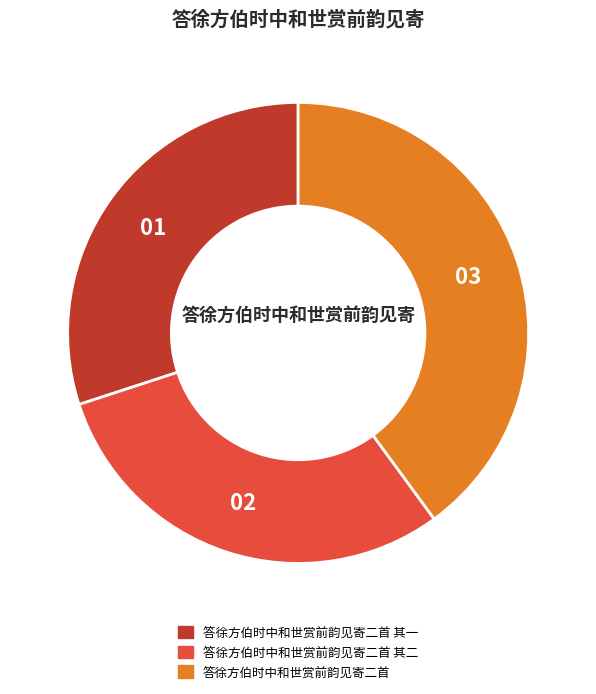

The 答徐方伯时中和世赏前韵见寄二首 其一 slice represents 19% of the pie. True or false?

False